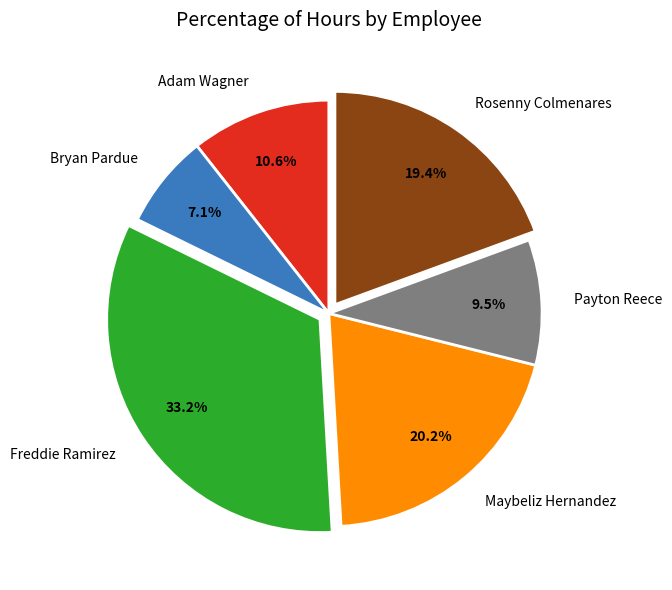

To the nearest percent, what is the combined percentage of Bryan Pardue and Payton Reece?

17%